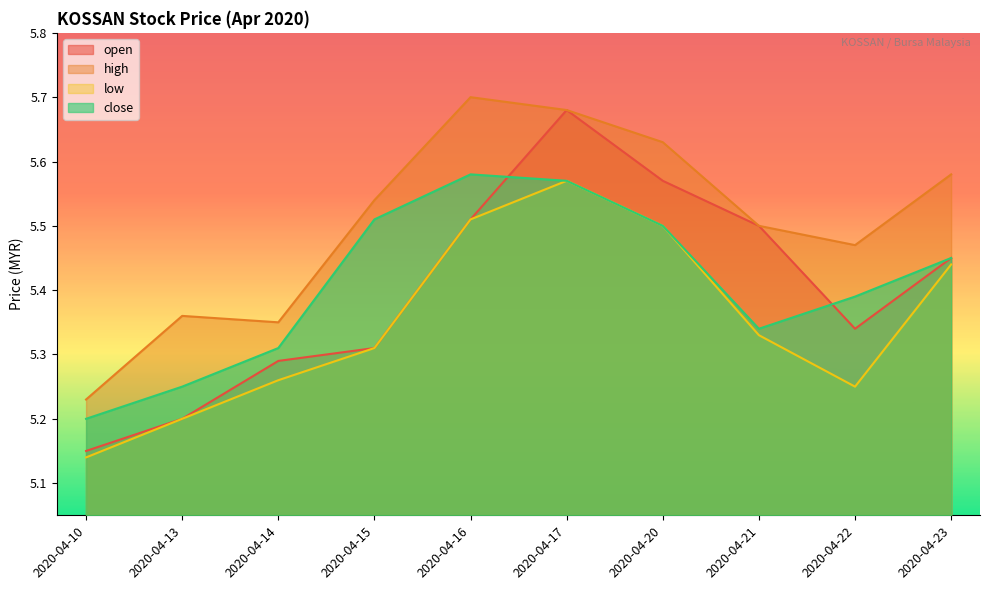

The low series shows 7.6 at 2020-04-16. True or false?

False